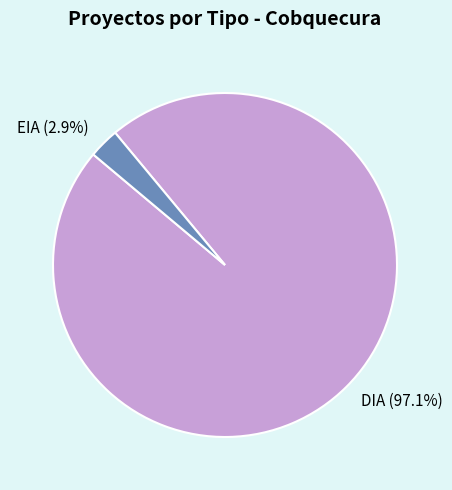

To the nearest percent, what portion does EIA represent?

3%